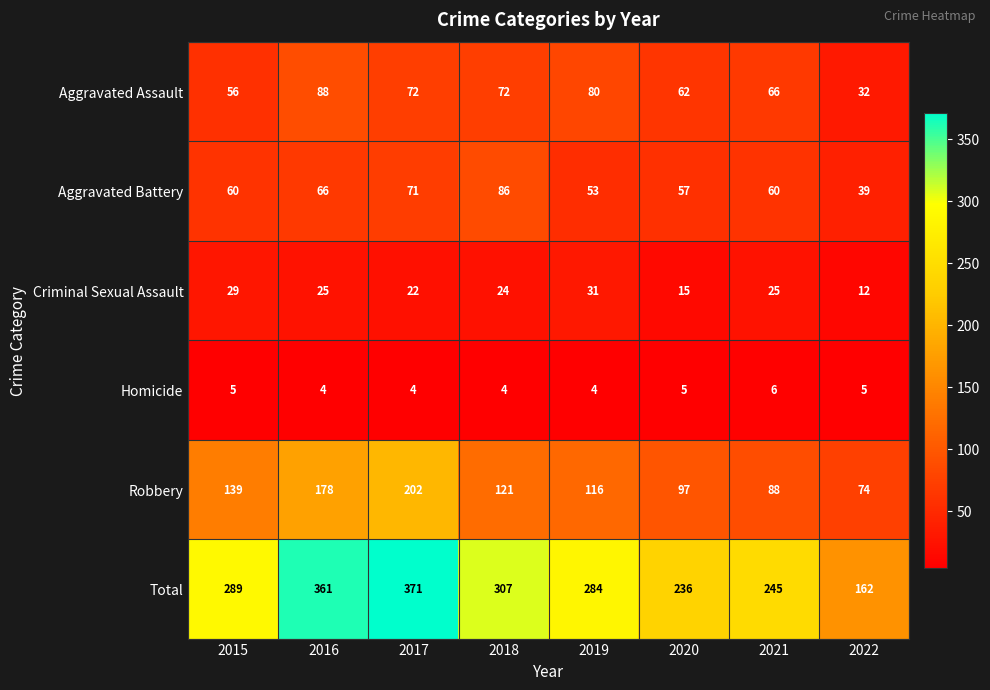

What is the sum of the Criminal Sexual Assault values at 2015 and 2017?

51